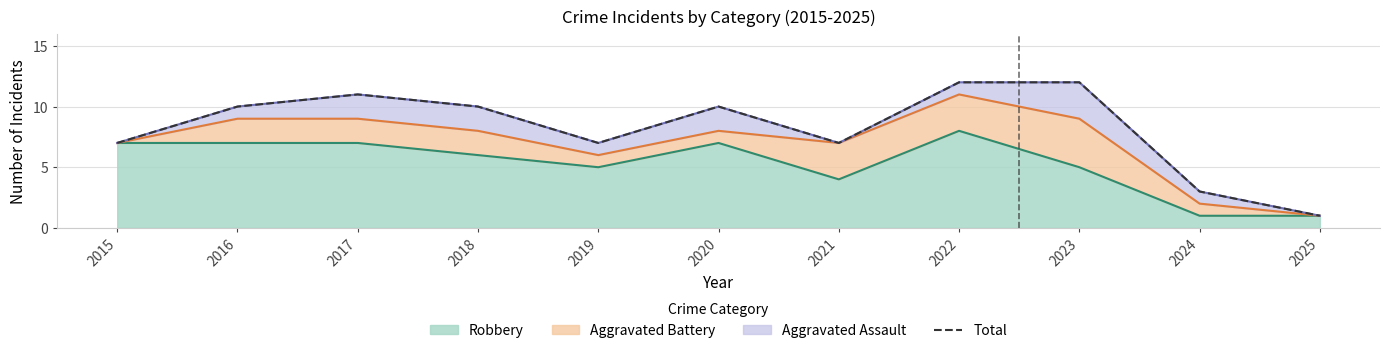

What is the sum of all values?

90